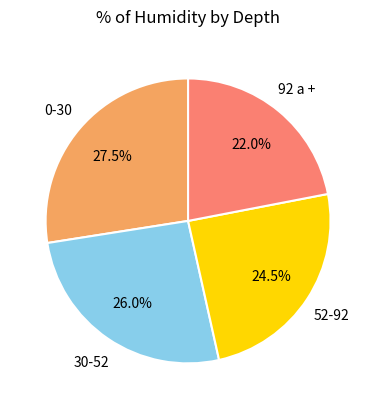

Is there a majority slice in this chart?

No